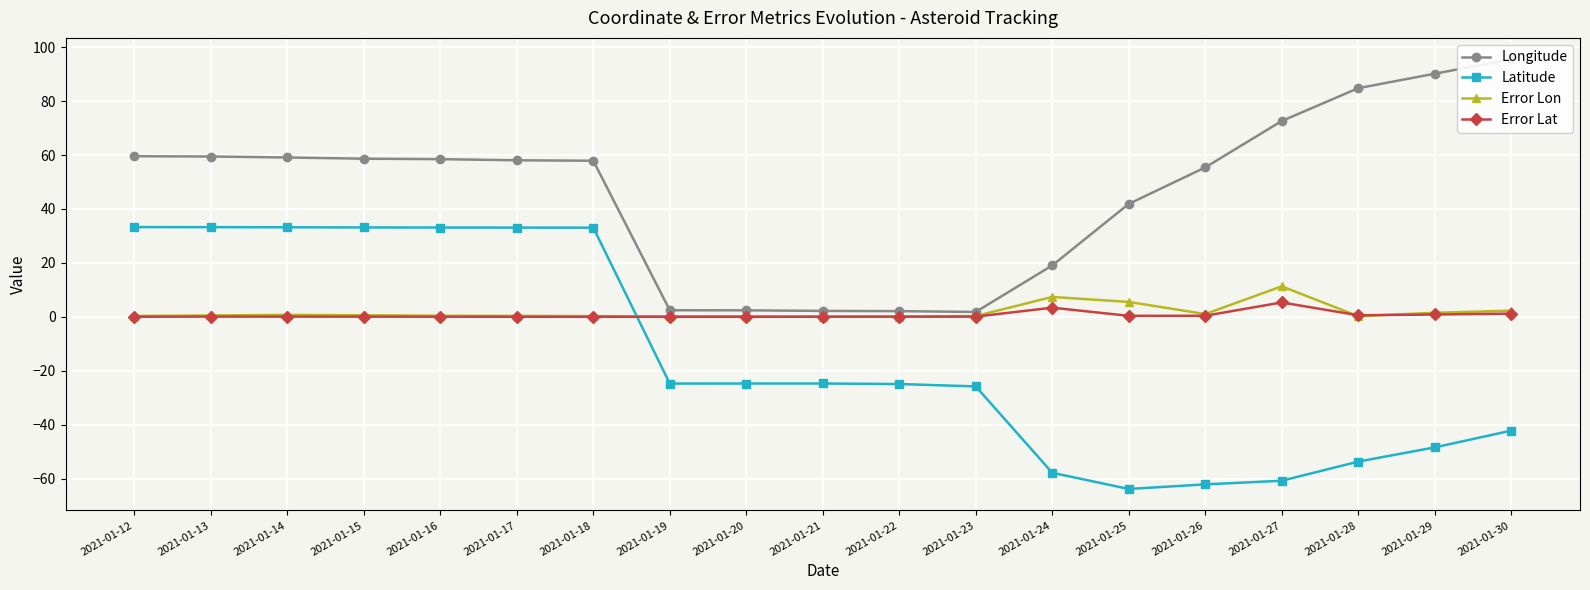

At which label does Error Lon reach its minimum?

2021-01-21